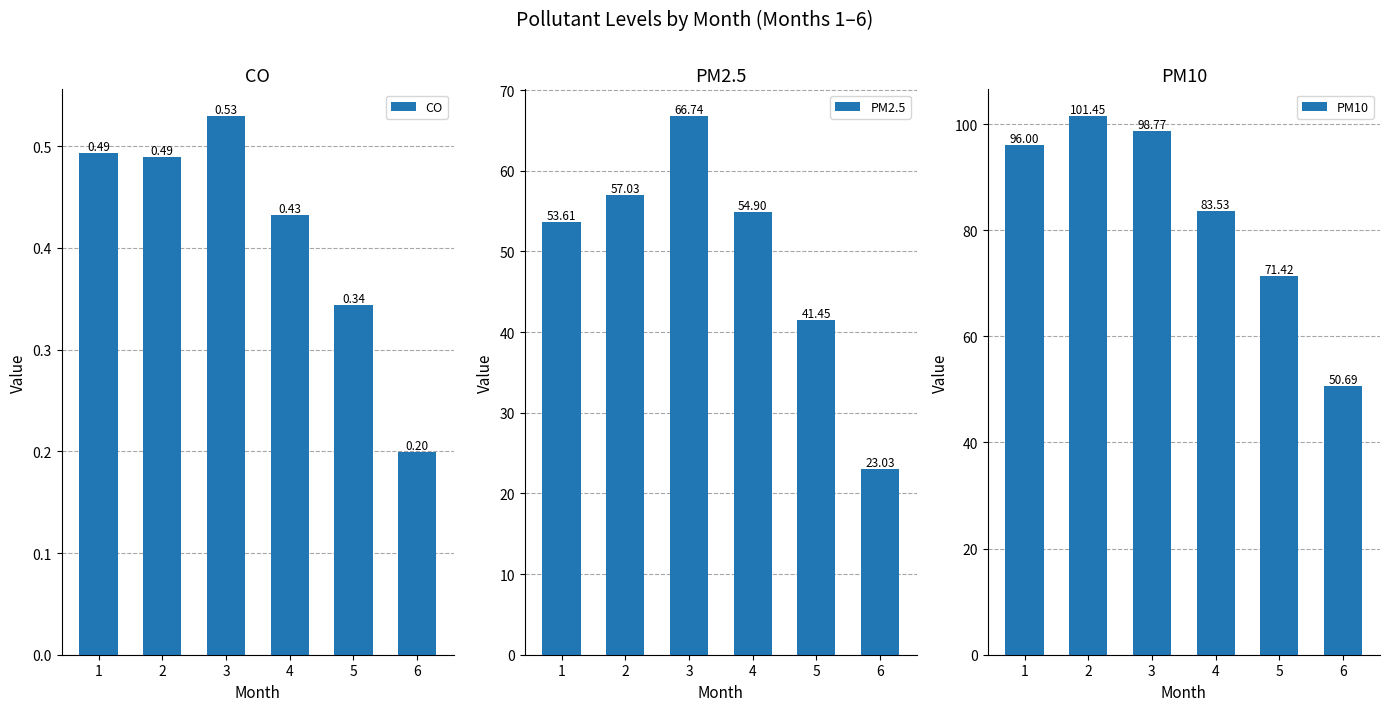

Rank the series at 5 from highest to lowest value.

PM10, PM2.5, CO